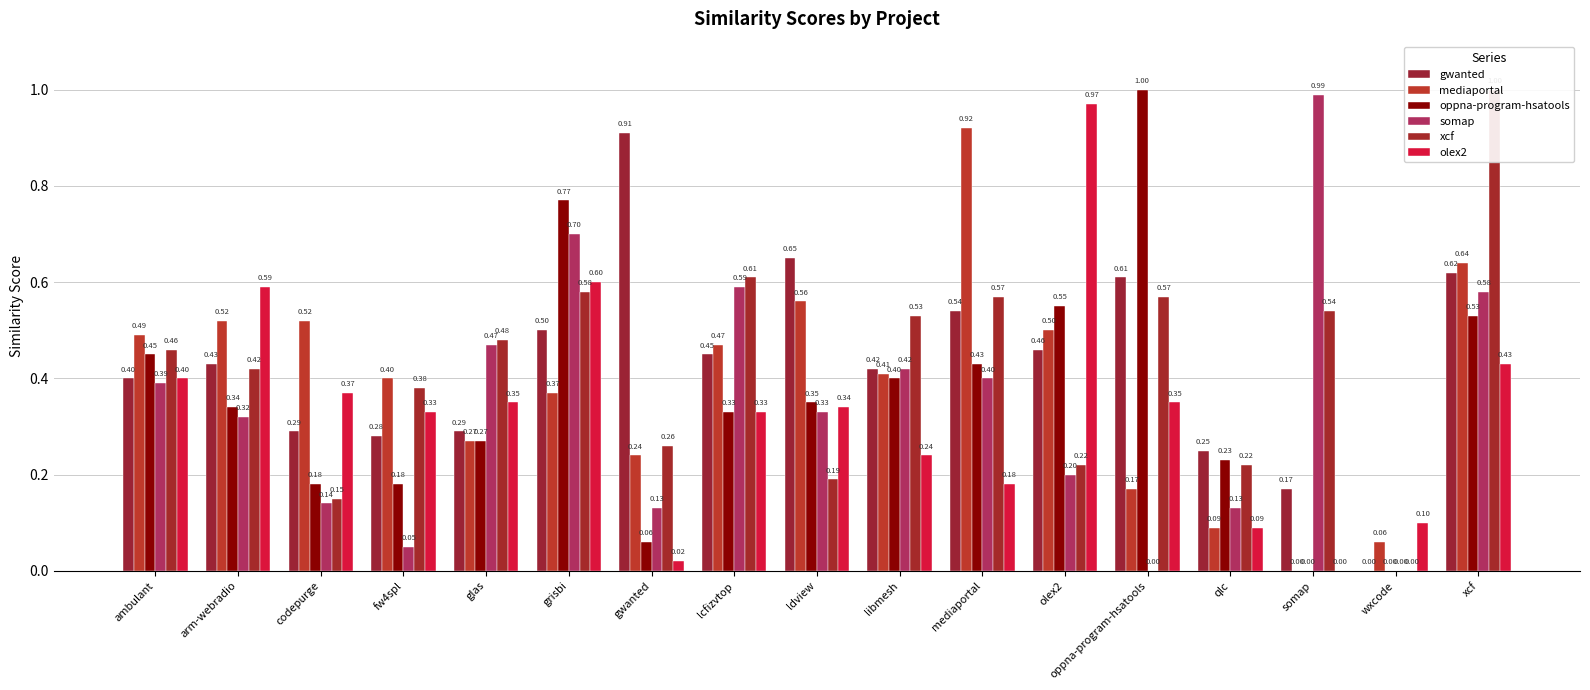

Read the somap value at arm-webradio.

0.3